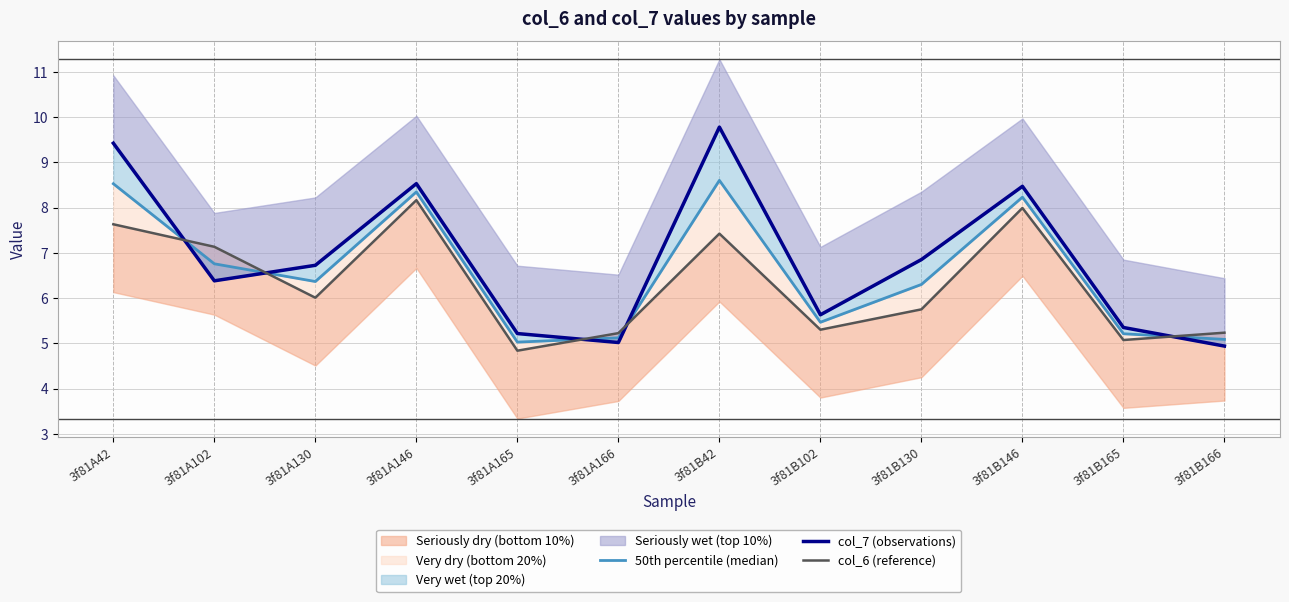

How many categories are shown in the chart?

12